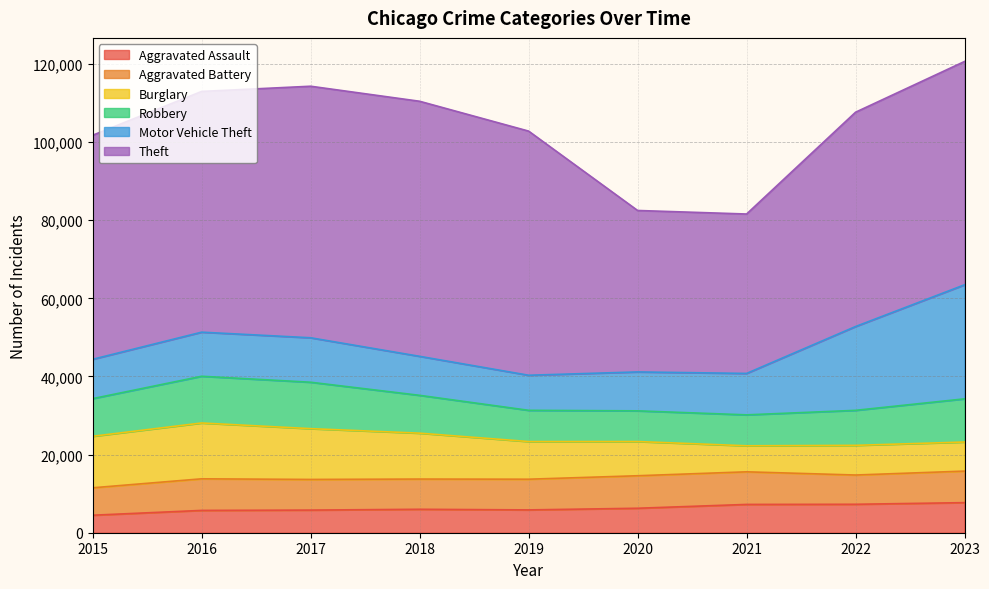

How many intersections are there between Burglary and Motor Vehicle Theft?

1